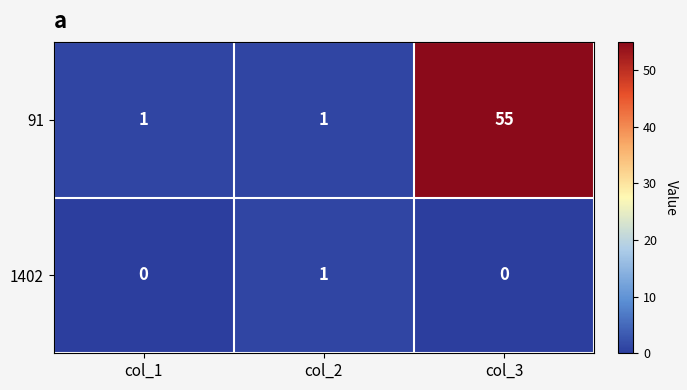

Reading left to right, what are all the values shown in this chart?

91: 1	1	55
1402: 0	1	0